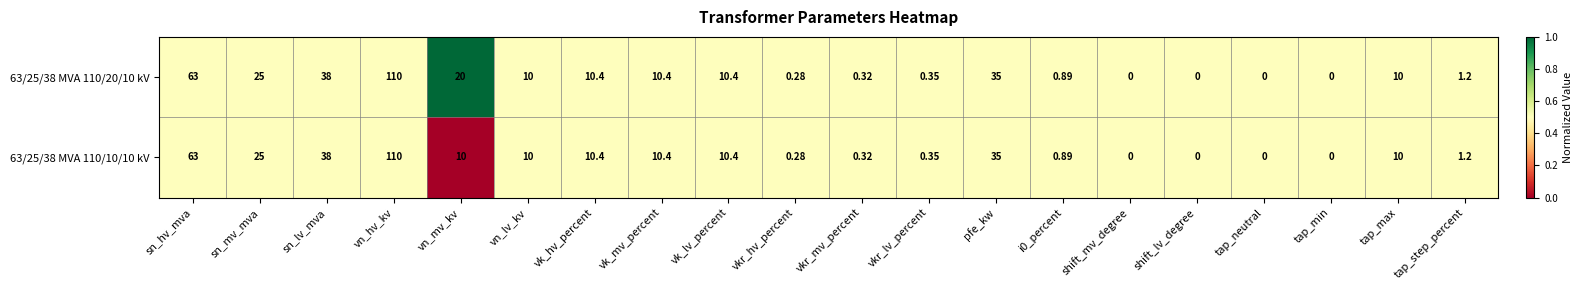

Where does the 63/25/38 MVA 110/10/10 kV series first go above 10?

sn_hv_mva